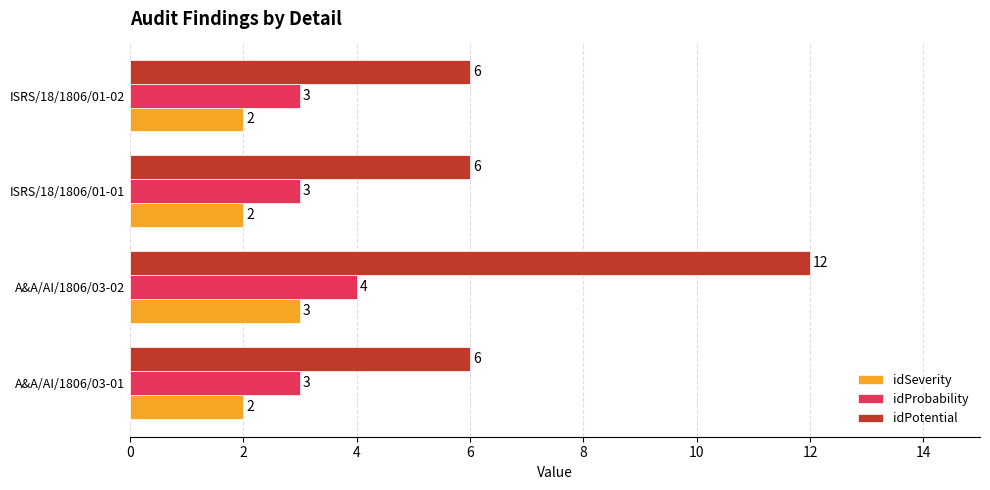

What is the sum of all idProbability values?

13